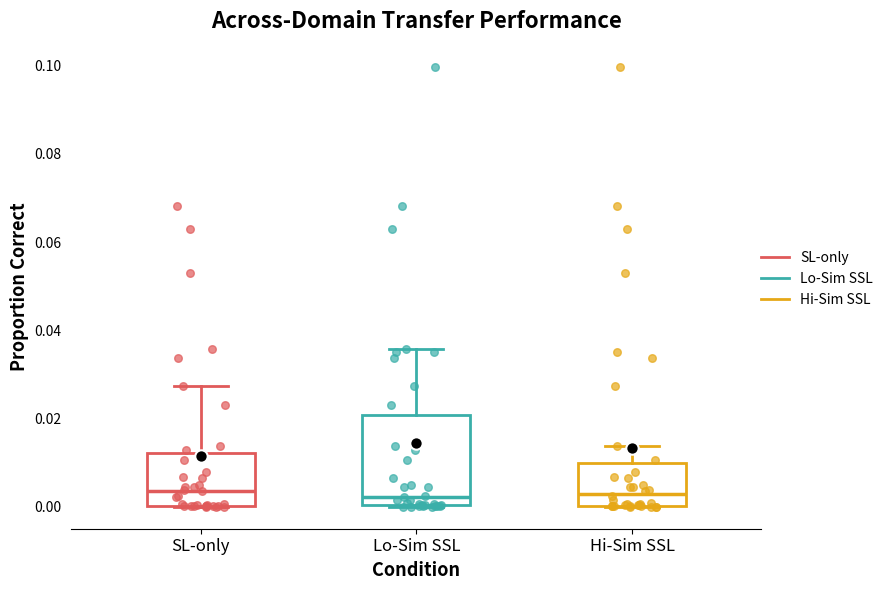

Which box is the tallest, from its lower edge to its upper edge?

Lo-Sim SSL